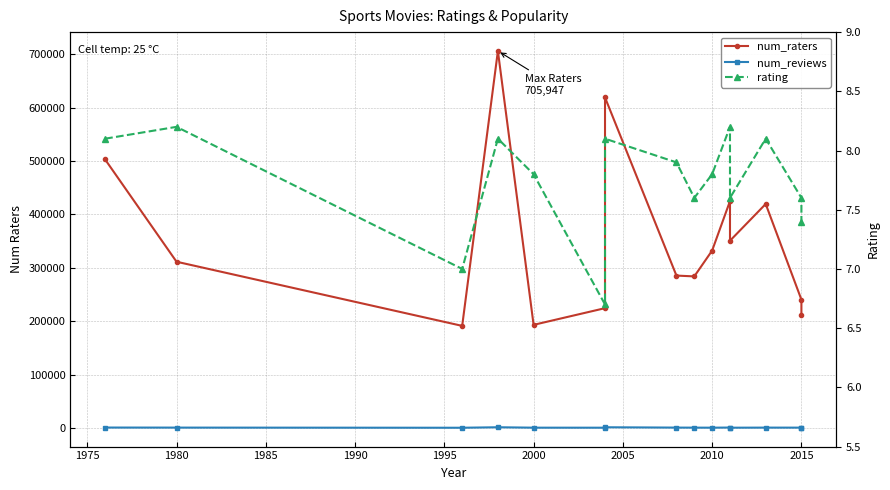

What is the difference between the maximum and second lowest values in the num_raters series?

512934.0